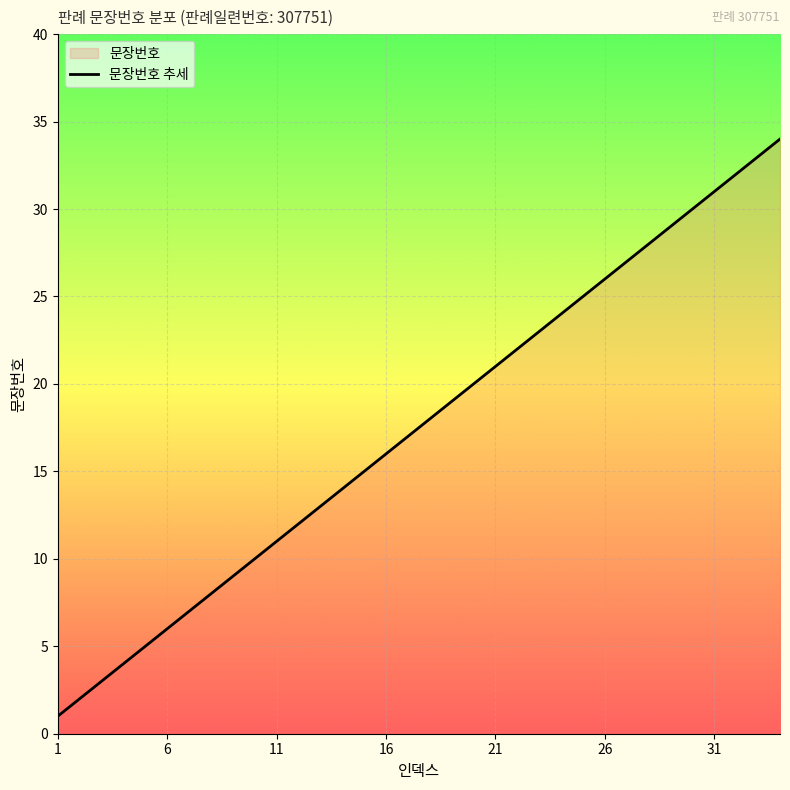

Reading right to left, extract all data points from this chart.

34	33	32	31	30	29	28	27	26	25	24	23	22	21	20	19	18	17	16	15	14	13	12	11	10	9	8	7	6	5	4	3	2	1